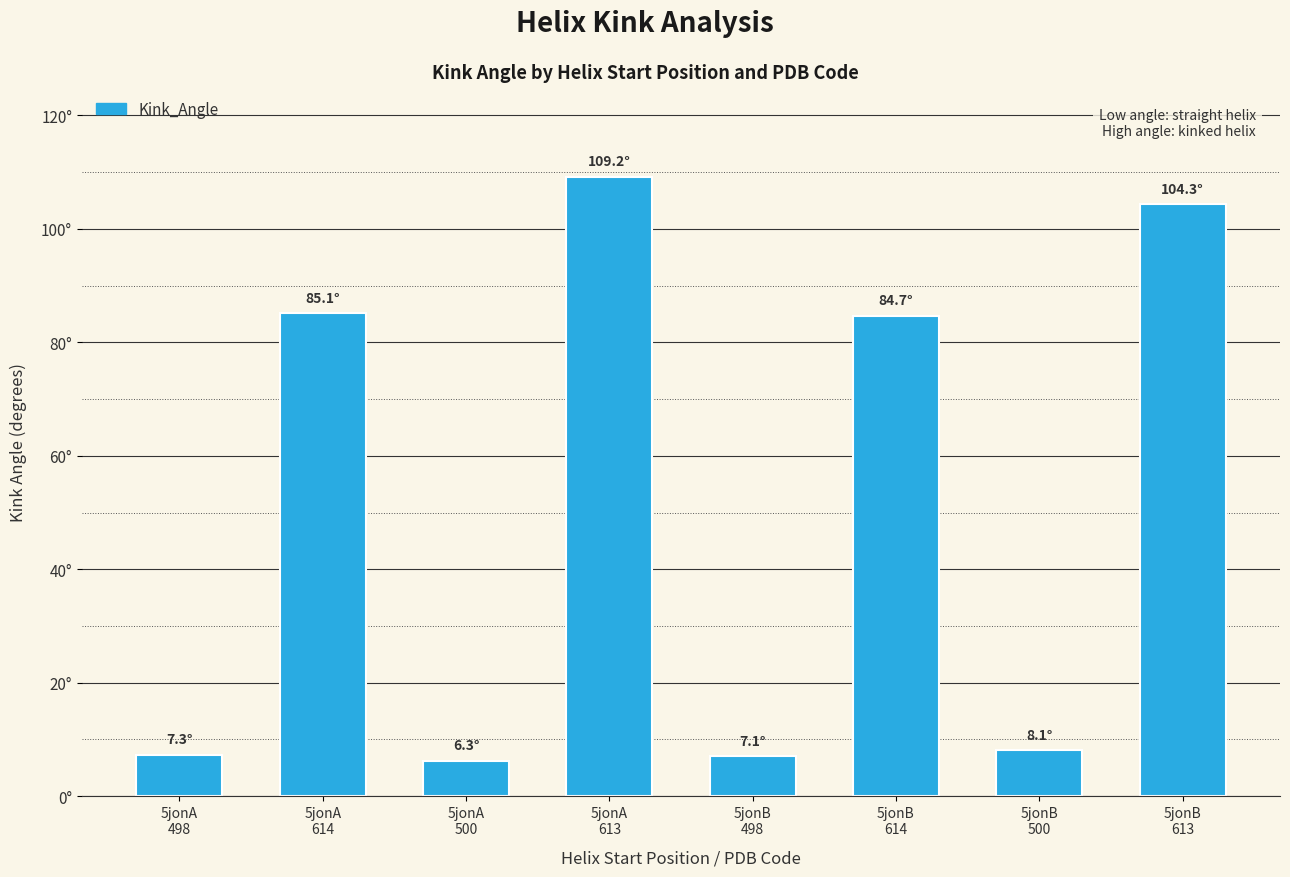

Reading left to right, list all the values displayed in this chart.

7.3	85.1	6.3	109.2	7.1	84.7	8.1	104.3